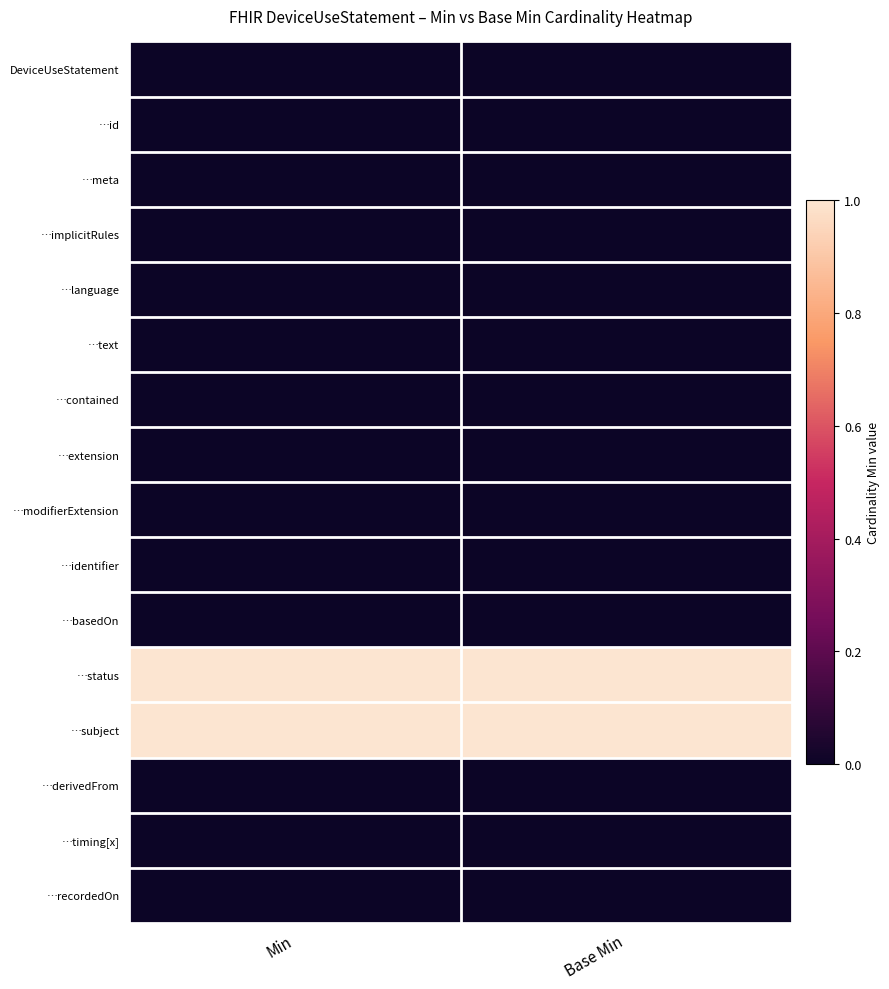

Reading left to right, transcribe all the data shown in this chart.

DeviceUseStatement: Min=0	Base Min=0
…id: Min=0	Base Min=0
…meta: Min=0	Base Min=0
…implicitRules: Min=0	Base Min=0
…language: Min=0	Base Min=0
…text: Min=0	Base Min=0
…contained: Min=0	Base Min=0
…extension: Min=0	Base Min=0
…modifierExtension: Min=0	Base Min=0
…identifier: Min=0	Base Min=0
…basedOn: Min=0	Base Min=0
…status: Min=1	Base Min=1
…subject: Min=1	Base Min=1
…derivedFrom: Min=0	Base Min=0
…timing[x]: Min=0	Base Min=0
…recordedOn: Min=0	Base Min=0